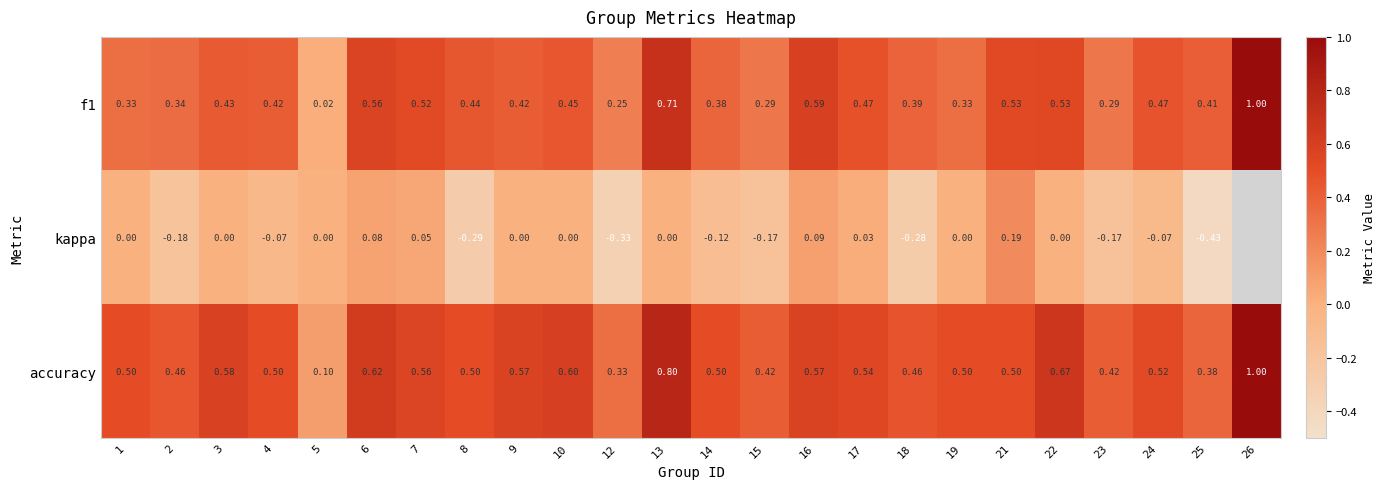

Between 10 and 17, which series saw the biggest shift?

accuracy